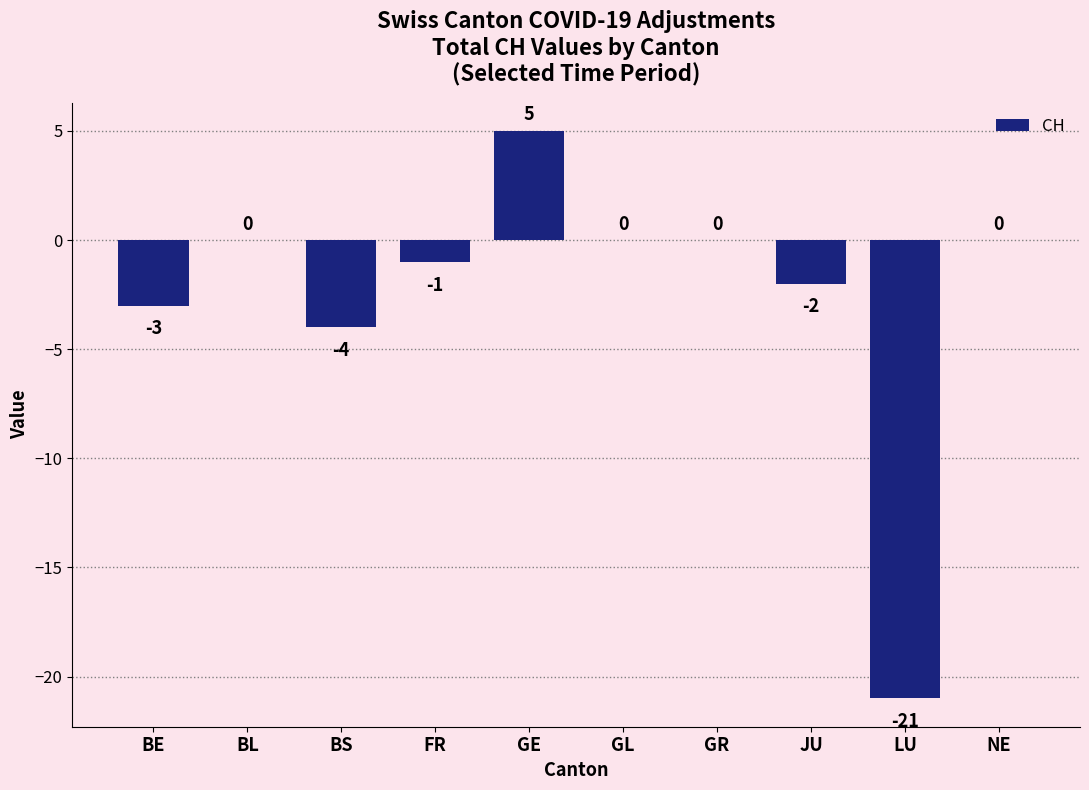

What is the sum of the values at BL and FR?

-1